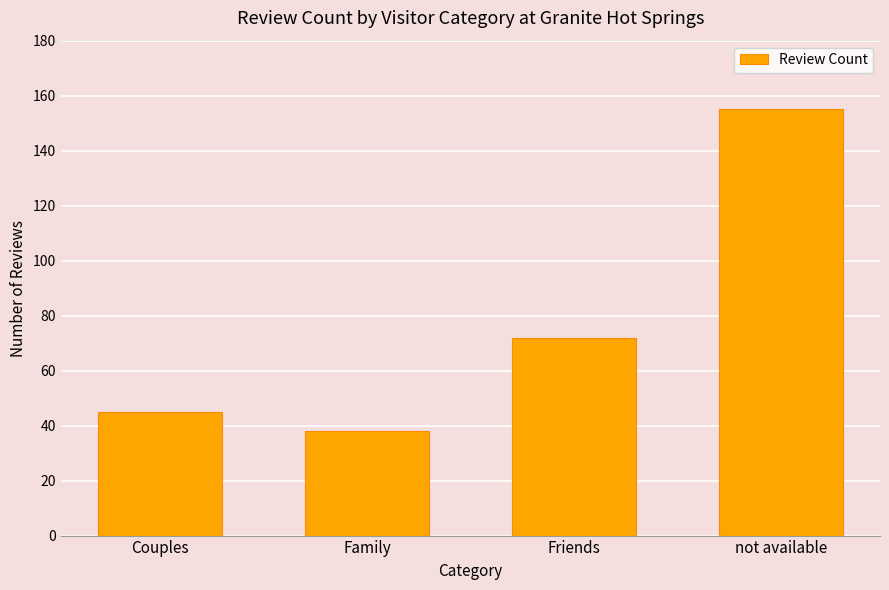

Is it true that the value at not available is 155?

True